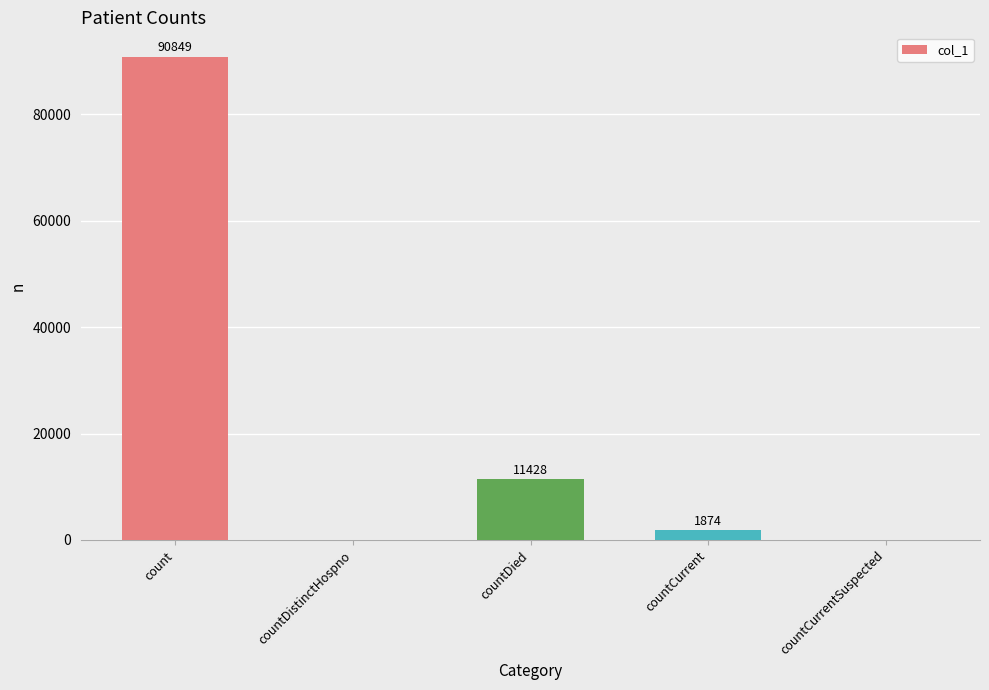

True or false: the data shows 90849 at count.

True